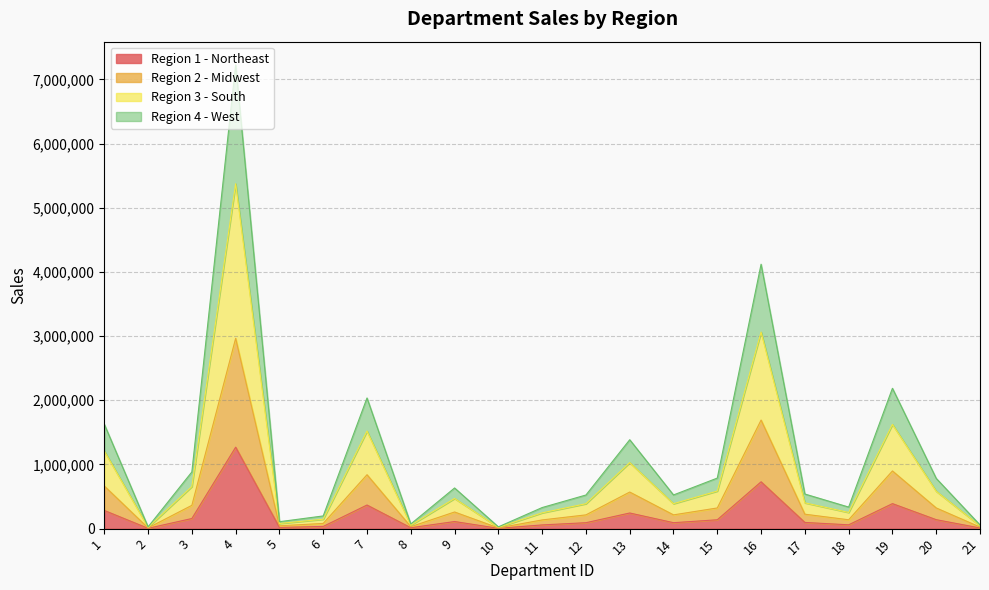

True or false: Region 3 - South has a value of 80354 at 5.

True